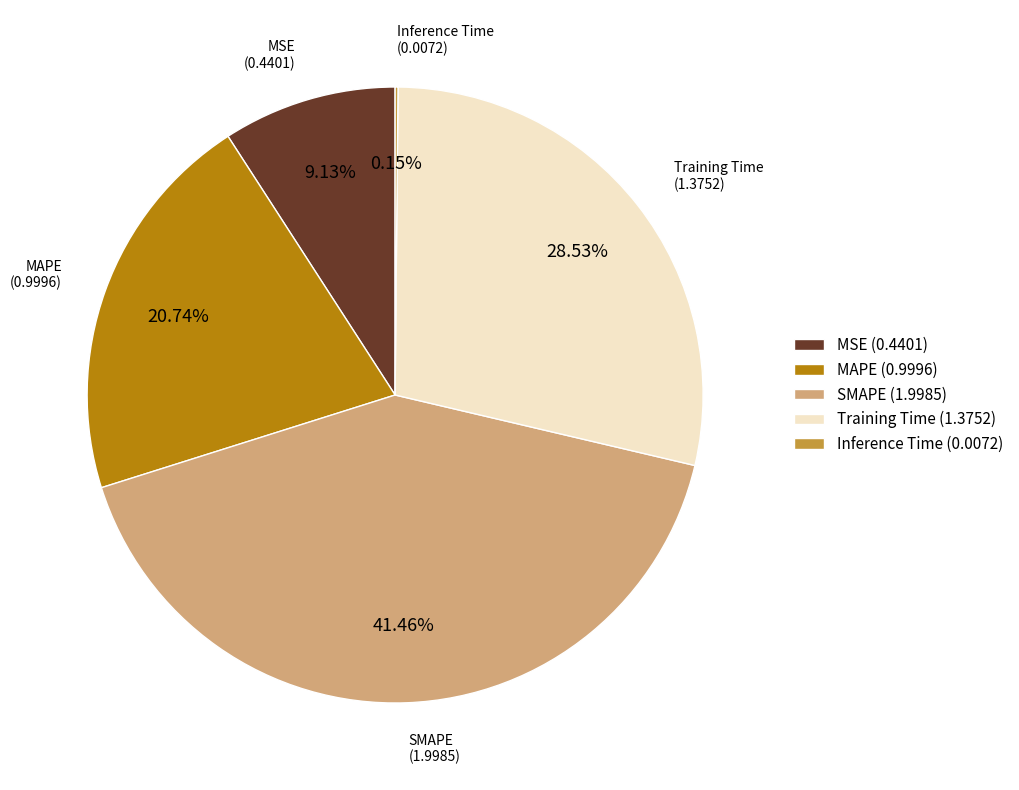

To the nearest percent, what percentage of the pie is SMAPE?

41%